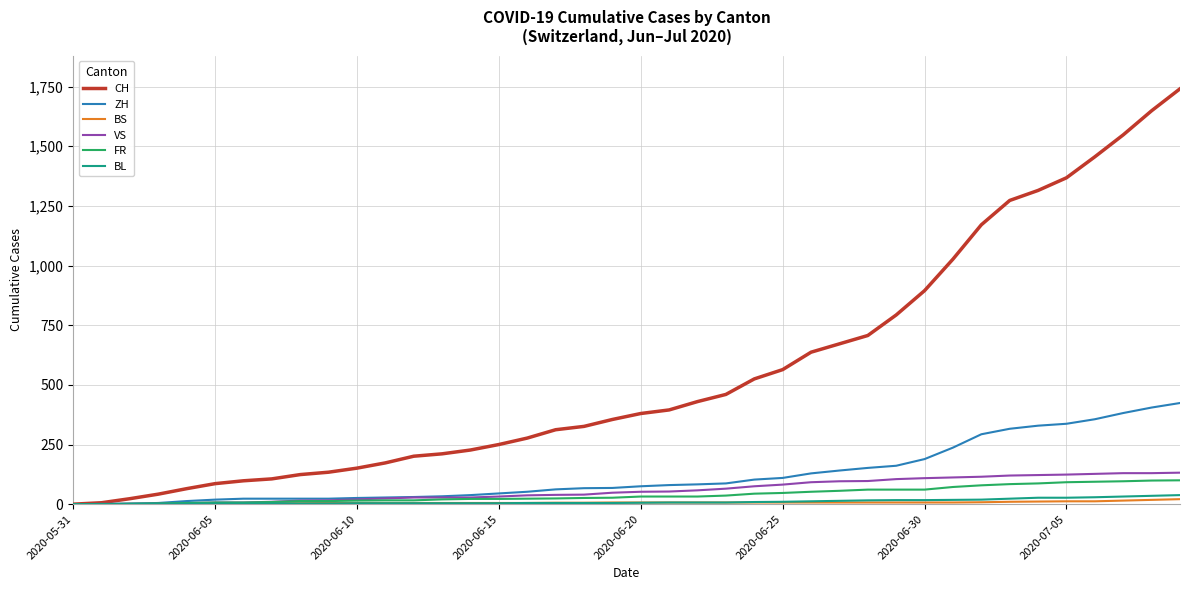

Which series has the largest total across all categories?

CH